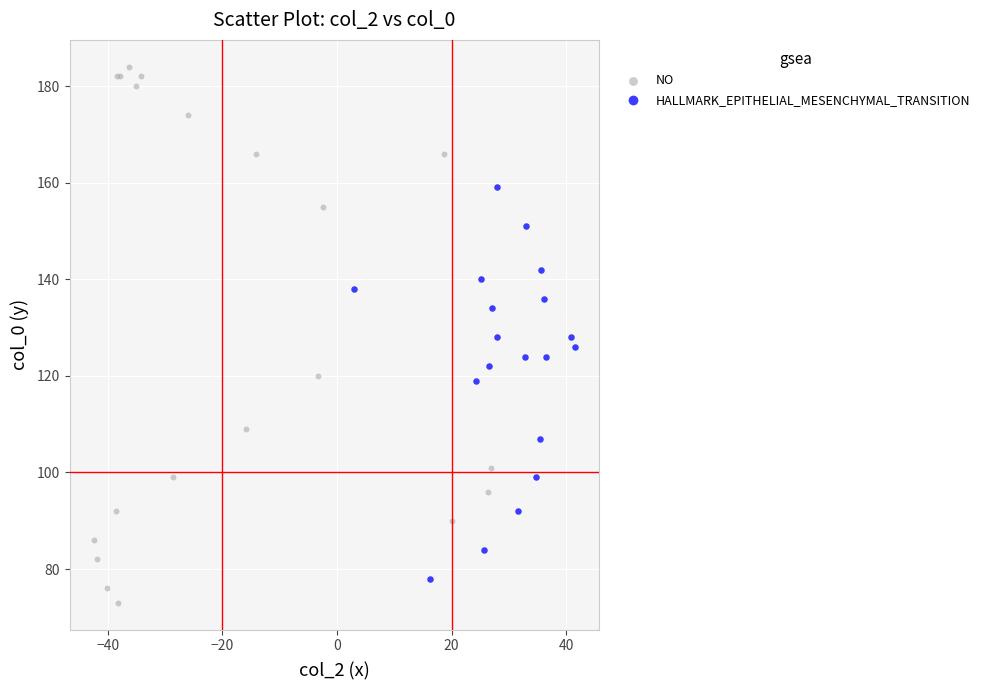

What are all the series names shown in the legend?

NO, HALLMARK_EPITHELIAL_MESENCHYMAL_TRANSITION